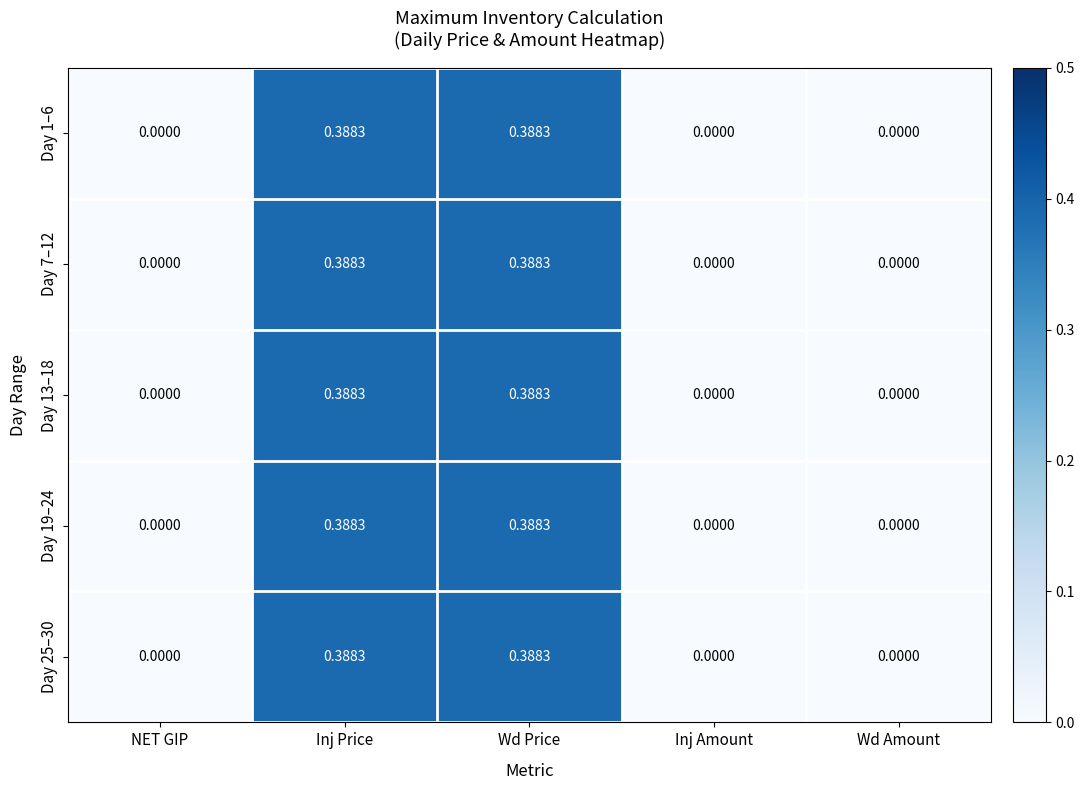

How many distinct data groups are displayed?

5